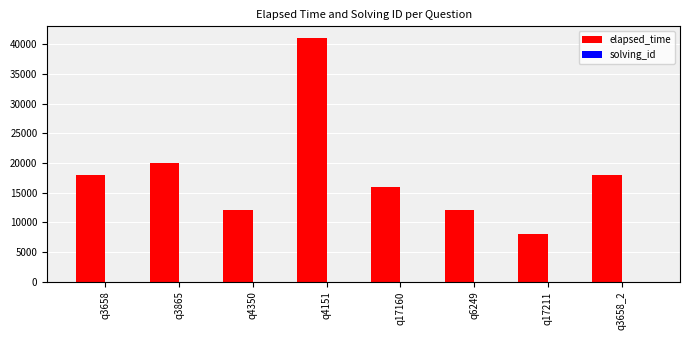

Which label corresponds to the largest value in the chart?

q4151